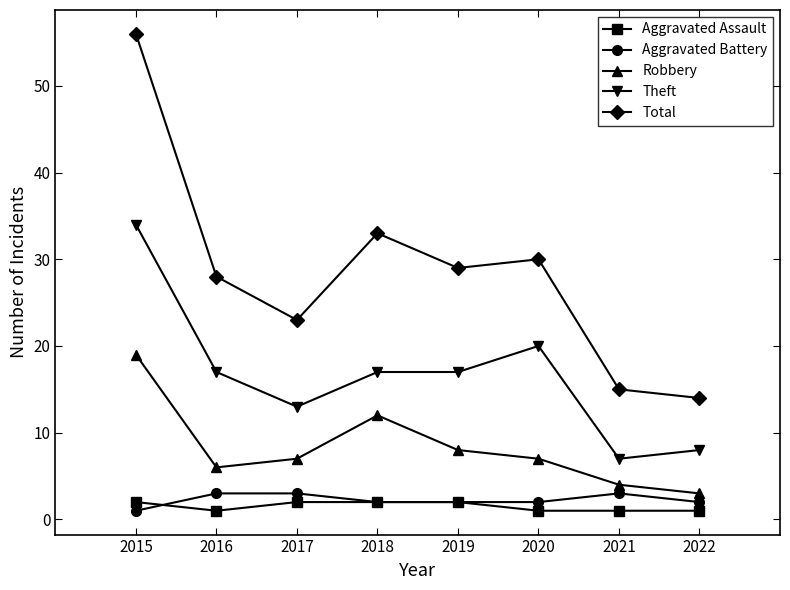

True or false: Aggravated Assault and Total cross at least once.

False